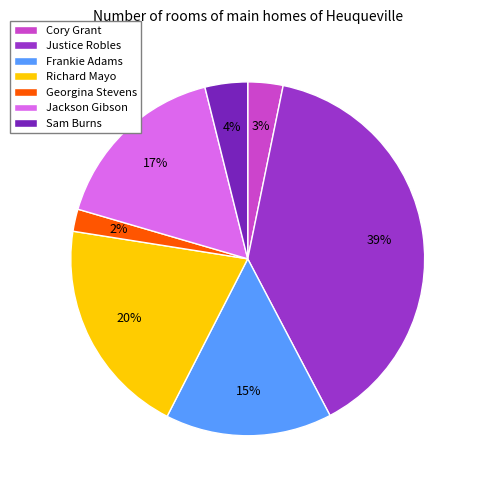

Which category has the smallest portion of the pie?

Georgina Stevens